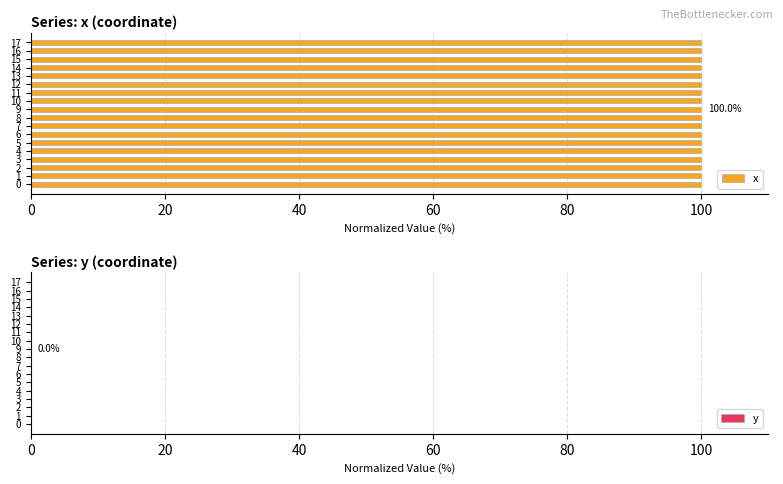

What is the sum of all x values?

1799.9